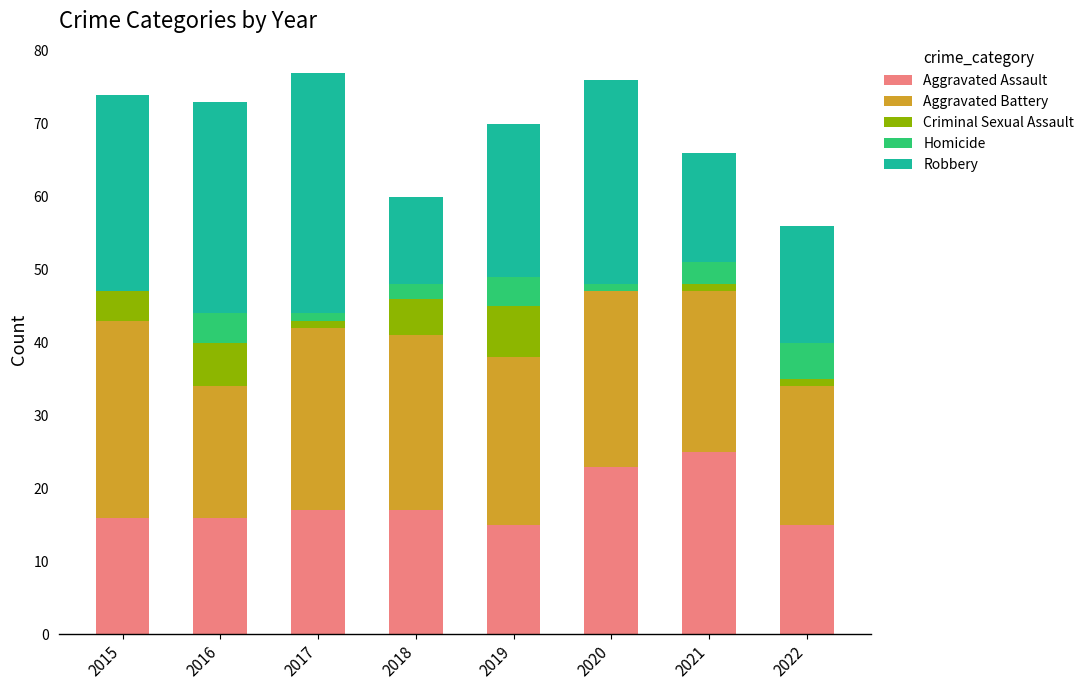

What is the total value across all series at 2017?

77